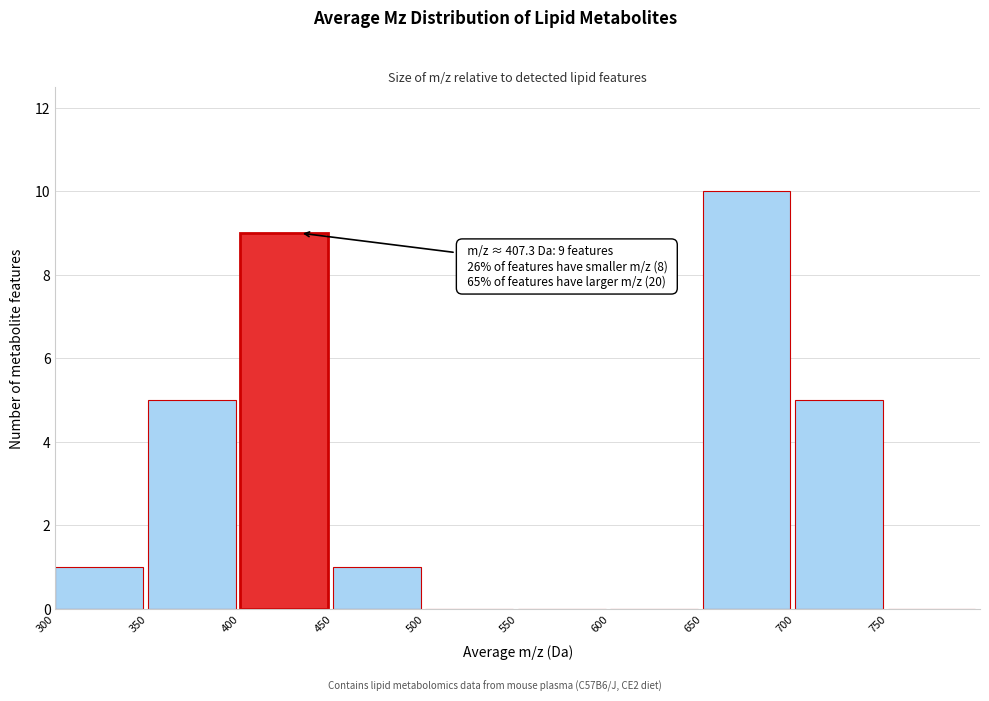

Which range on the x-axis has the tallest bar?

650 to 700